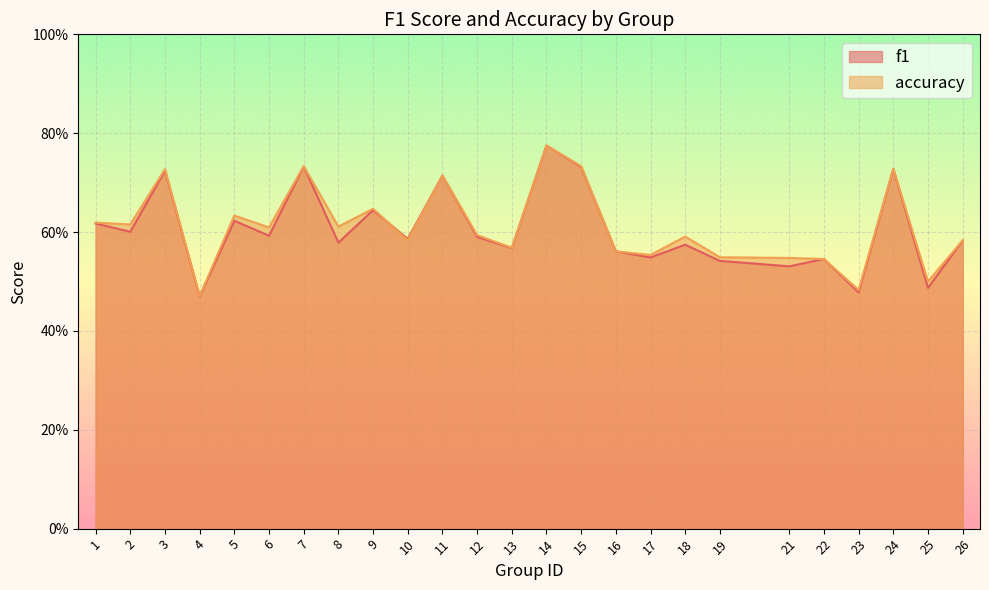

What is the minimum value shown in the chart?

0.5